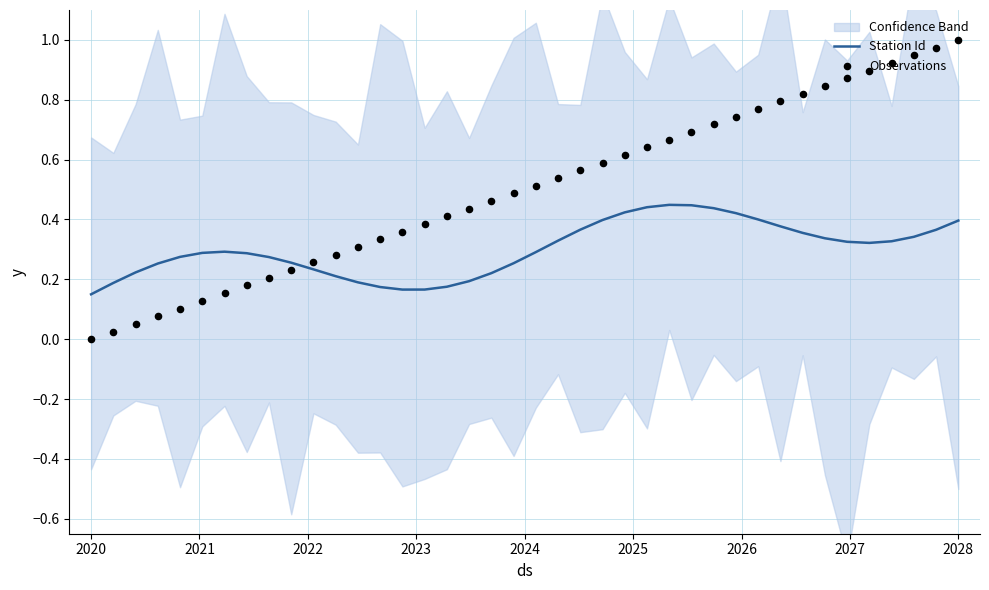

Which series has the largest total across all categories?

Observations